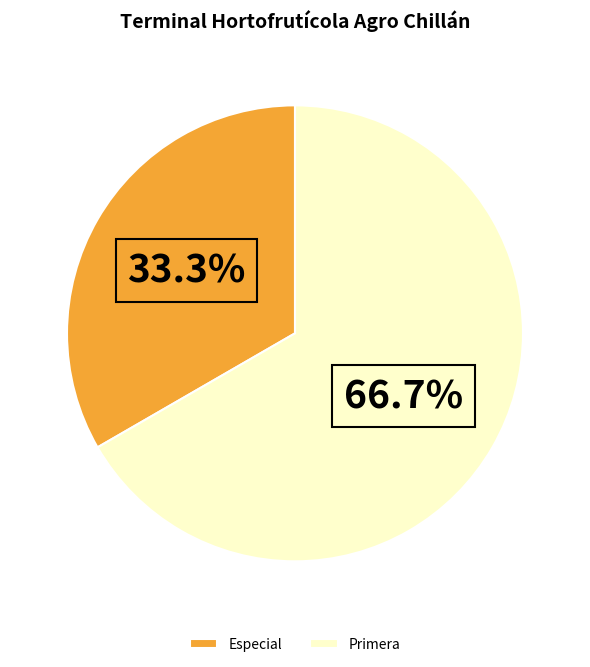

True or false: Primera accounts for 67% of the total.

True